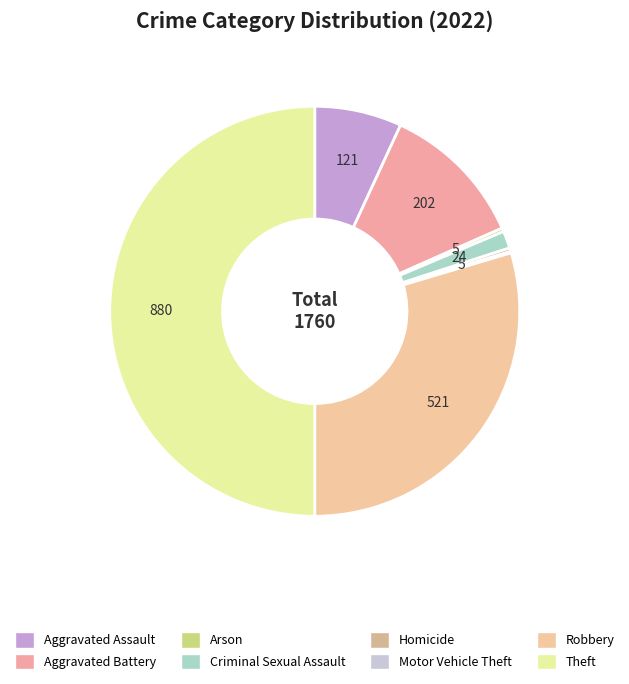

Combined, do Homicide and Motor Vehicle Theft account for over 50%?

No